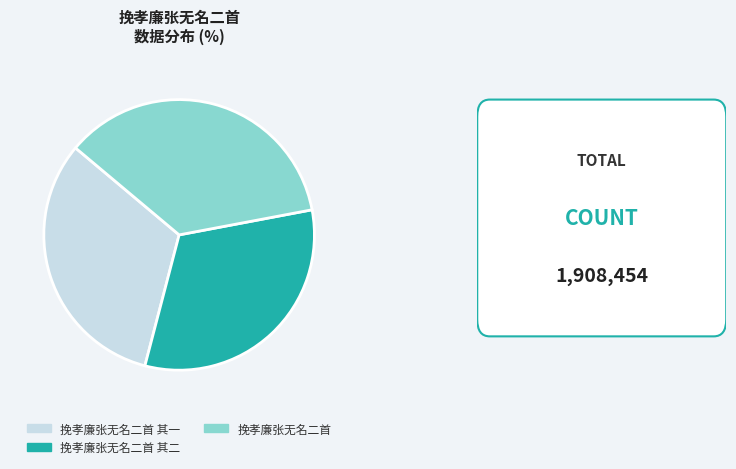

Count the number of slices in the pie.

3